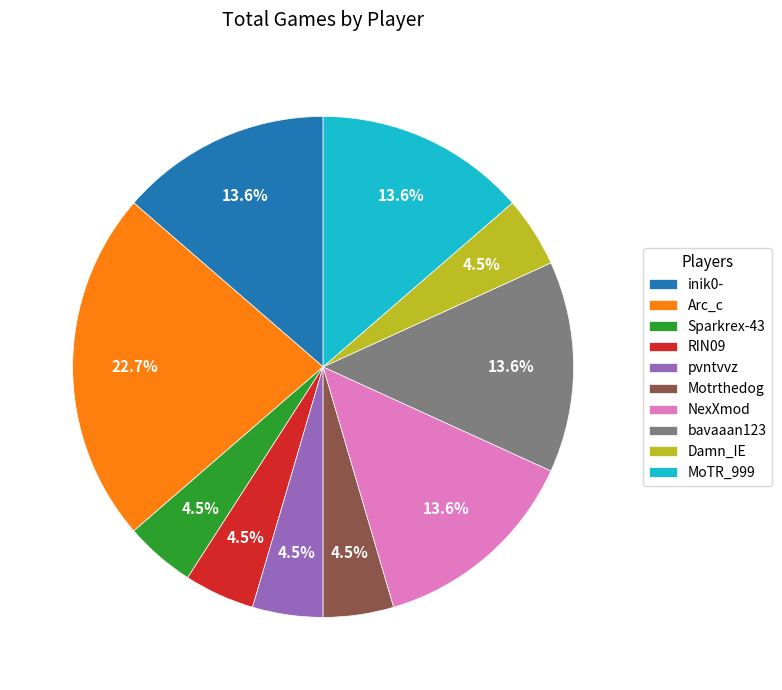

Does Arc_c represent more than half of the total?

No